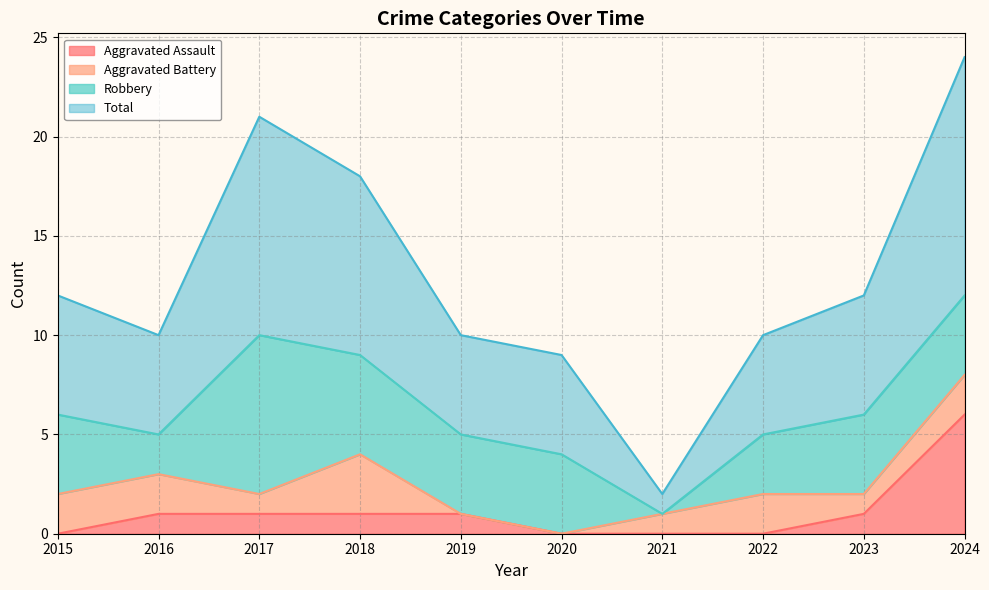

What is the difference between the maximum and minimum values in the Aggravated Assault series?

6